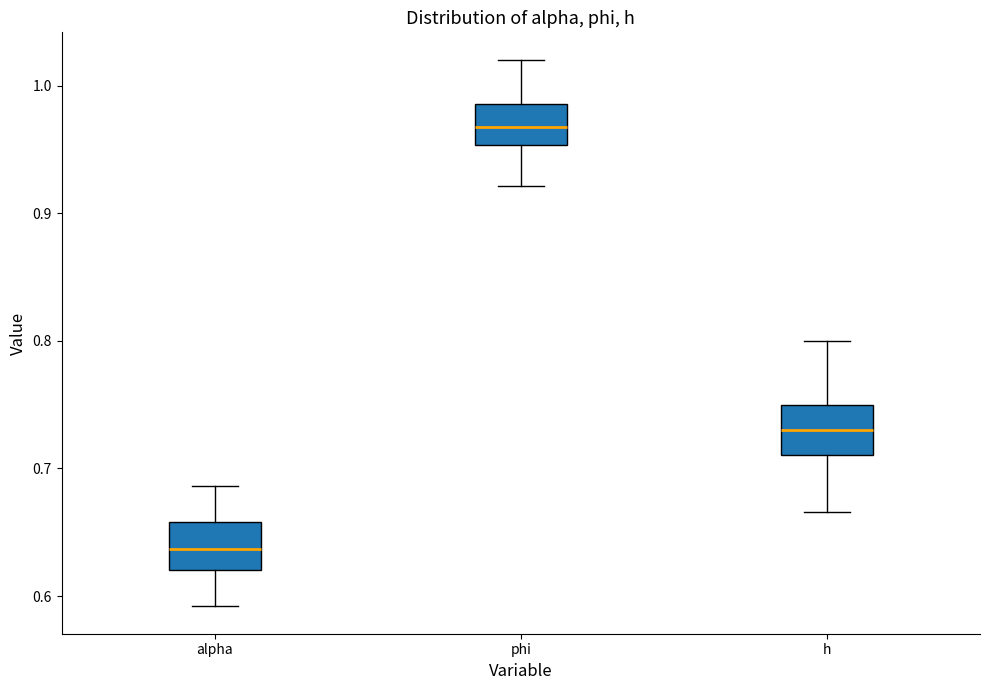

Which box has the lowest median line?

alpha